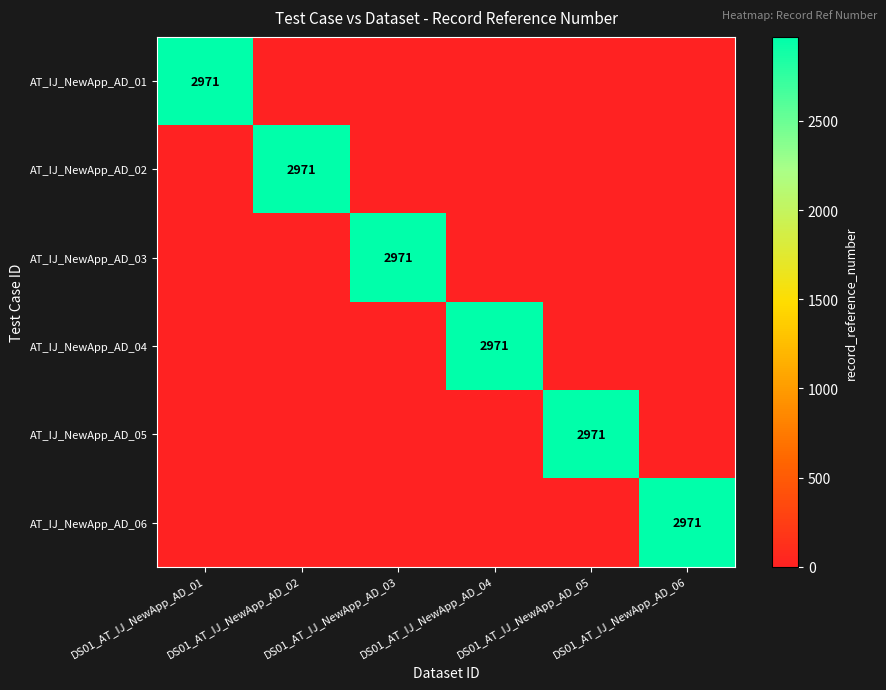

True or false: AT_IJ_NewApp_AD_05 has a value of 2971 at DS01_AT_IJ_NewApp_AD_05.

True